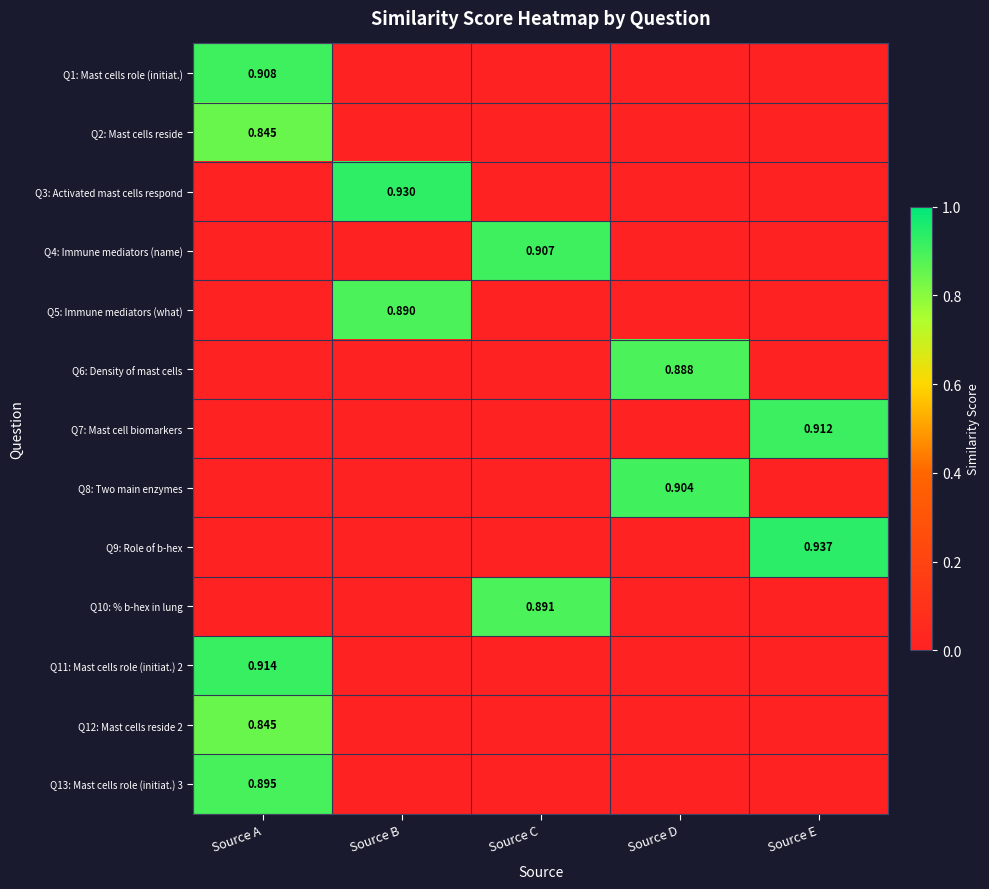

Is it true that Q10: % b-hex in lung equals 0.5 at Source D?

False